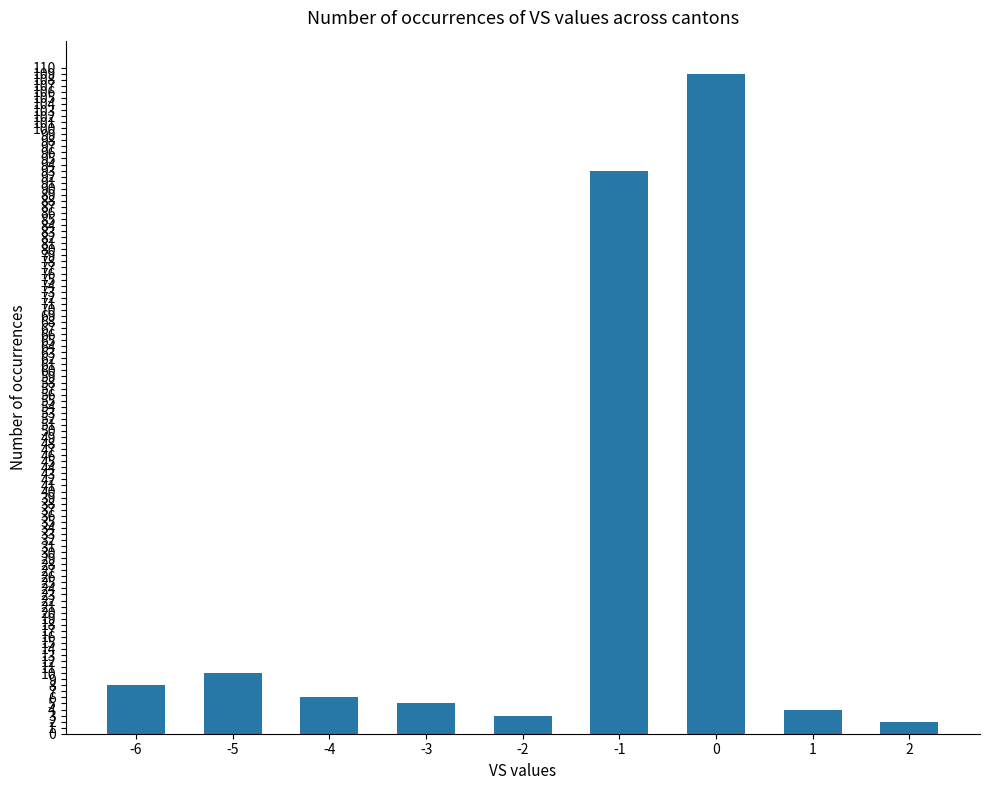

Reading right to left, what are all the values shown in this chart?

2	4	109	93	3	5	6	10	8